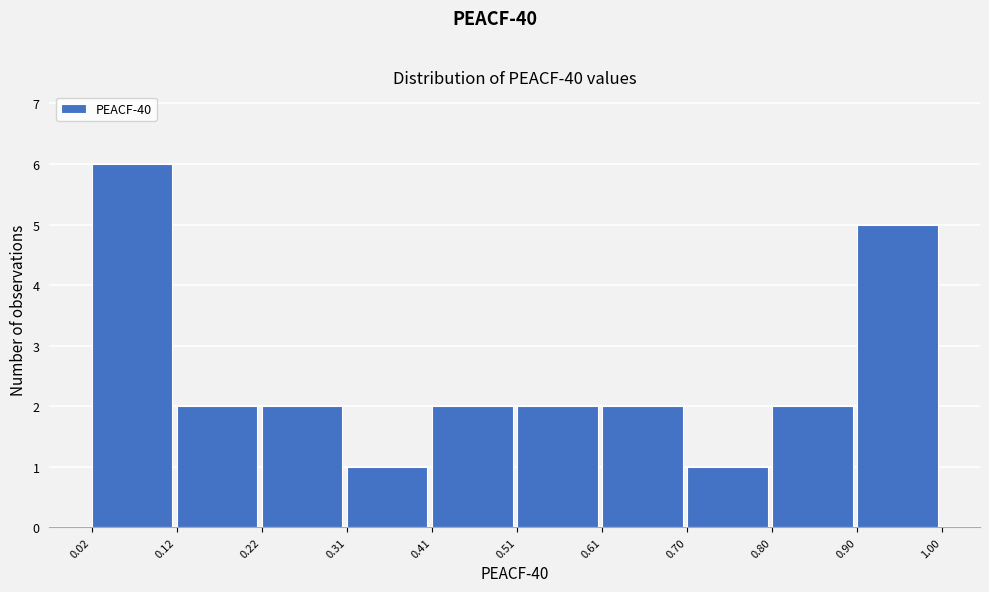

How tall is the bar that spans 0.90 to 1.00 on the x-axis? The values are not printed on the chart, so give them approximately, as read against the axis.

5